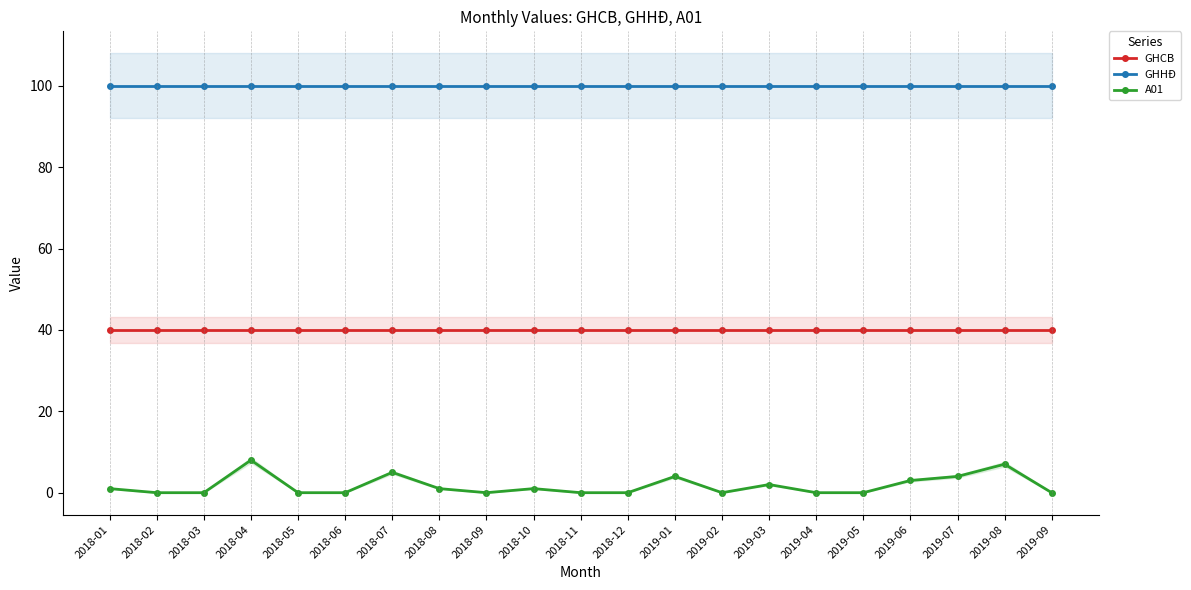

Rank the categories by GHHĐ value from highest to lowest.

2018-01, 2018-02, 2018-03, 2018-04, 2018-05, 2018-06, 2018-07, 2018-08, 2018-09, 2018-10, 2018-11, 2018-12, 2019-01, 2019-02, 2019-03, 2019-04, 2019-05, 2019-06, 2019-07, 2019-08, 2019-09